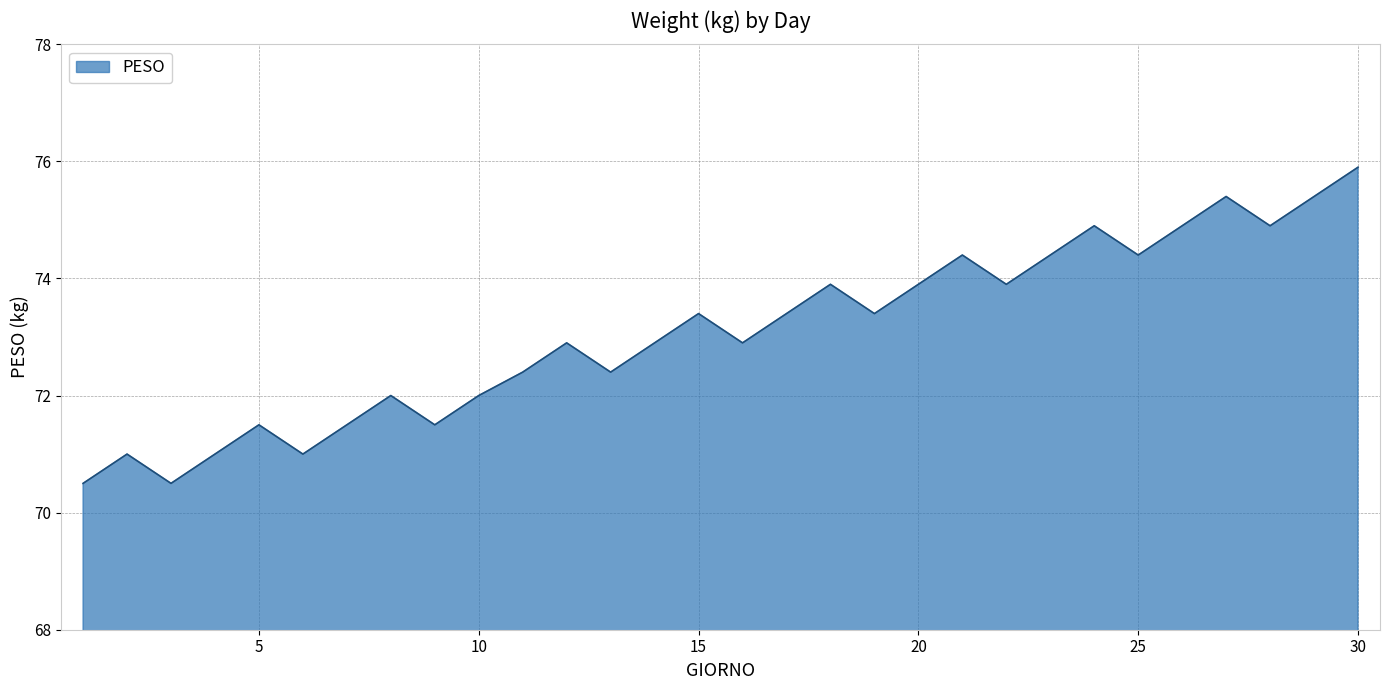

What is the maximum value shown in the chart?

75.9